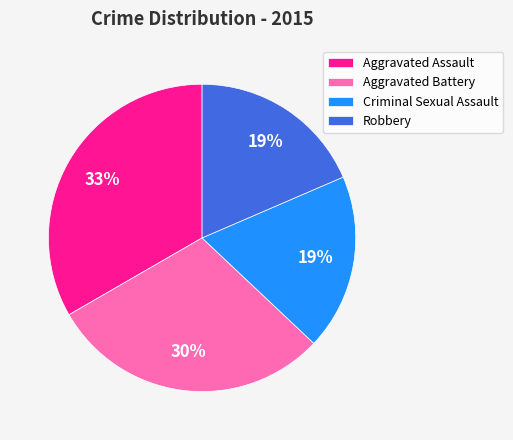

Which category has the biggest portion of the pie?

Aggravated Assault